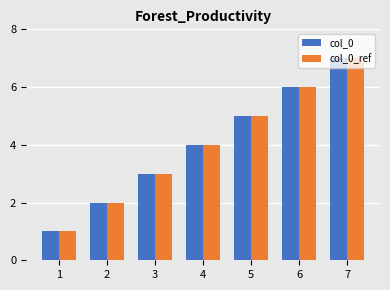

Reading left to right, what are all the values shown in this chart?

col_0: 1=1	2=2	3=3	4=4	5=5	6=6	7=7
col_0_ref: 1=1	2=2	3=3	4=4	5=5	6=6	7=7